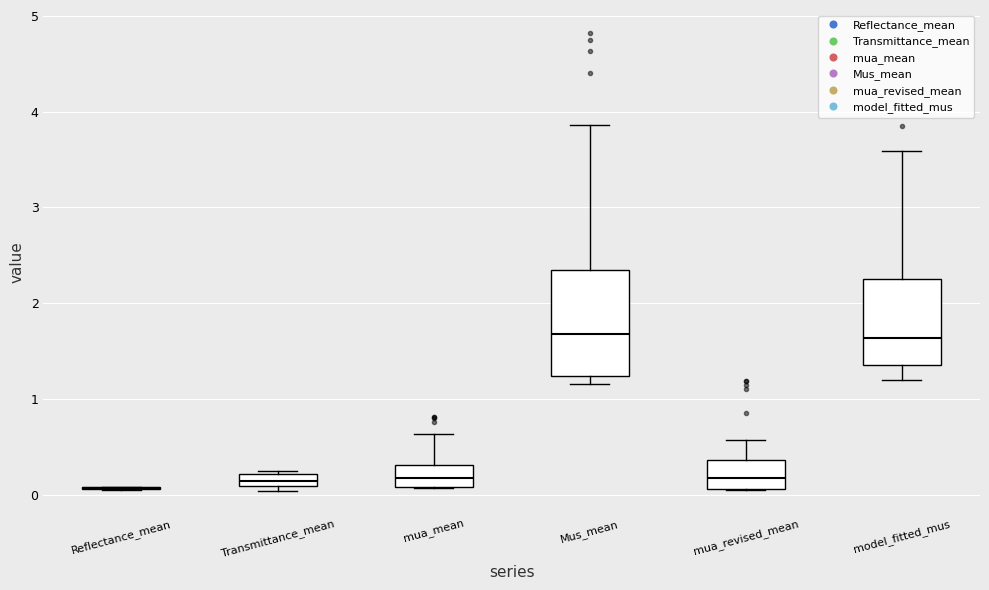

Which box is the tallest, from its lower edge to its upper edge?

Mus_mean